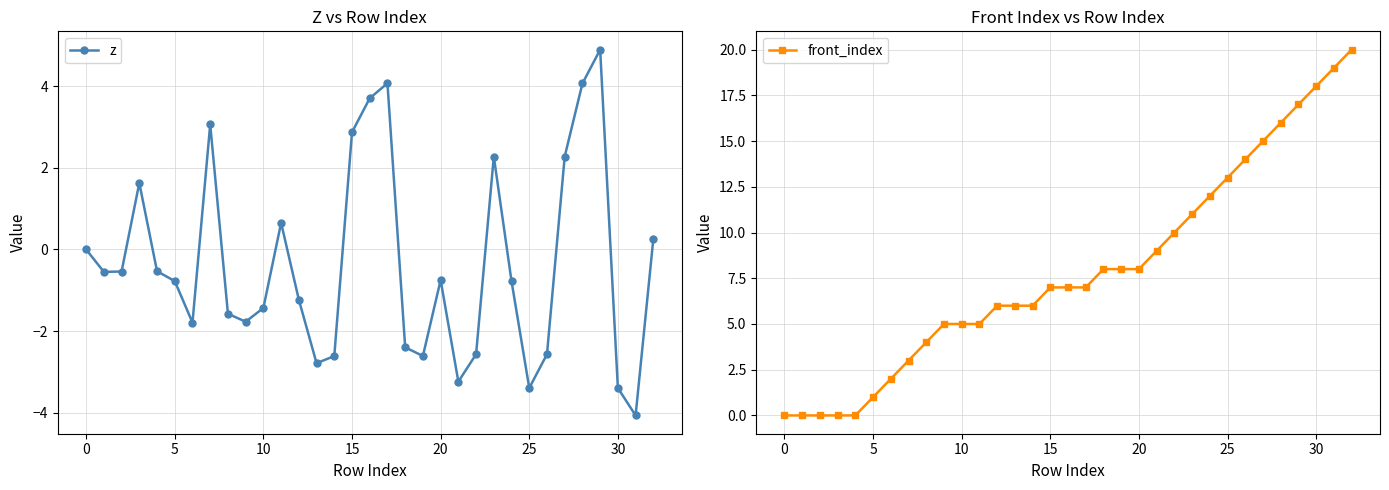

Reading left to right, what are all the values shown in this chart?

z: 0.0	-0.5	-0.5	1.6	-0.5	-0.8	-1.8	3.1	-1.6	-1.8	-1.4	0.7	-1.2	-2.8	-2.6	2.9	3.7	4.1	-2.4	-2.6	-0.7	-3.2	-2.6	2.3	-0.8	-3.4	-2.6	2.3	4.1	4.9	-3.4	-4.1	0.3
front_index: 0.0	0.0	0.0	0.0	0.0	1.0	2.0	3.0	4.0	5.0	5.0	5.0	6.0	6.0	6.0	7.0	7.0	7.0	8.0	8.0	8.0	9.0	10.0	11.0	12.0	13.0	14.0	15.0	16.0	17.0	18.0	19.0	20.0